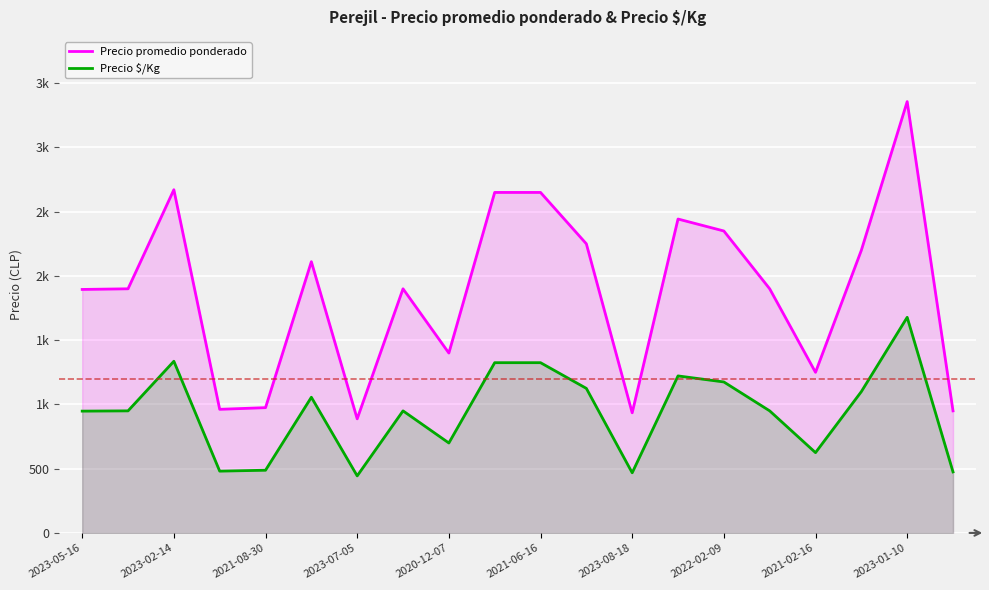

How many data points does each series have?

20